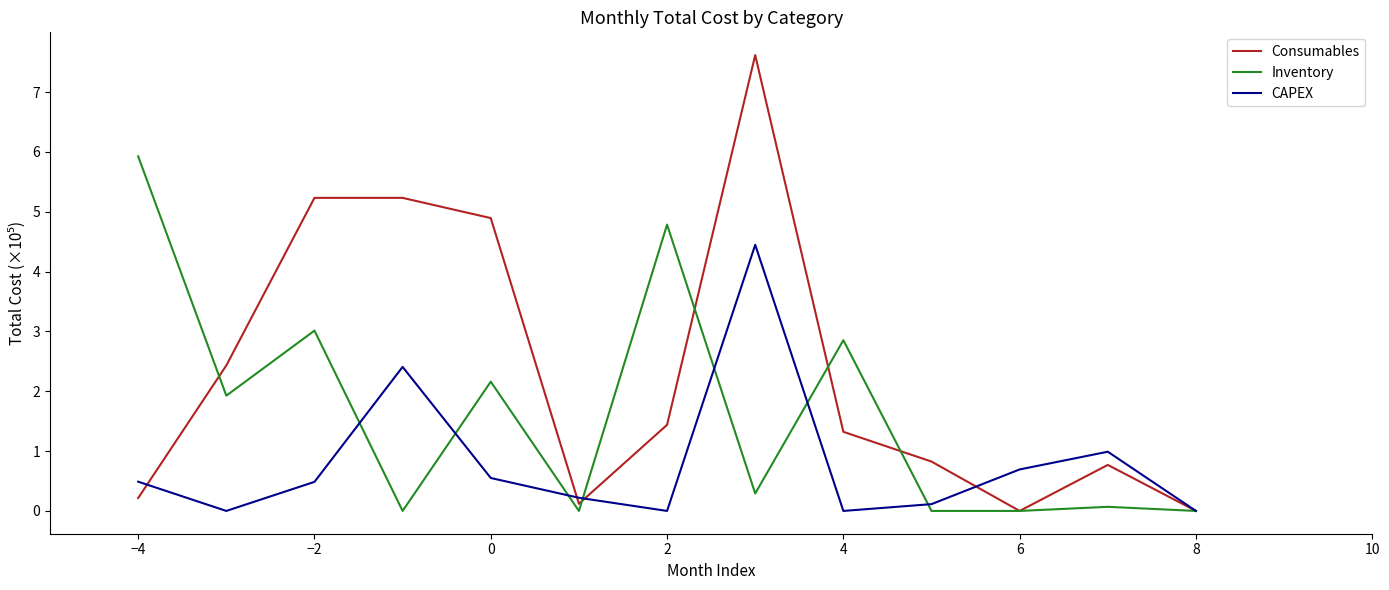

List the series in order of their overall mean, lowest first.

CAPEX, Inventory, Consumables